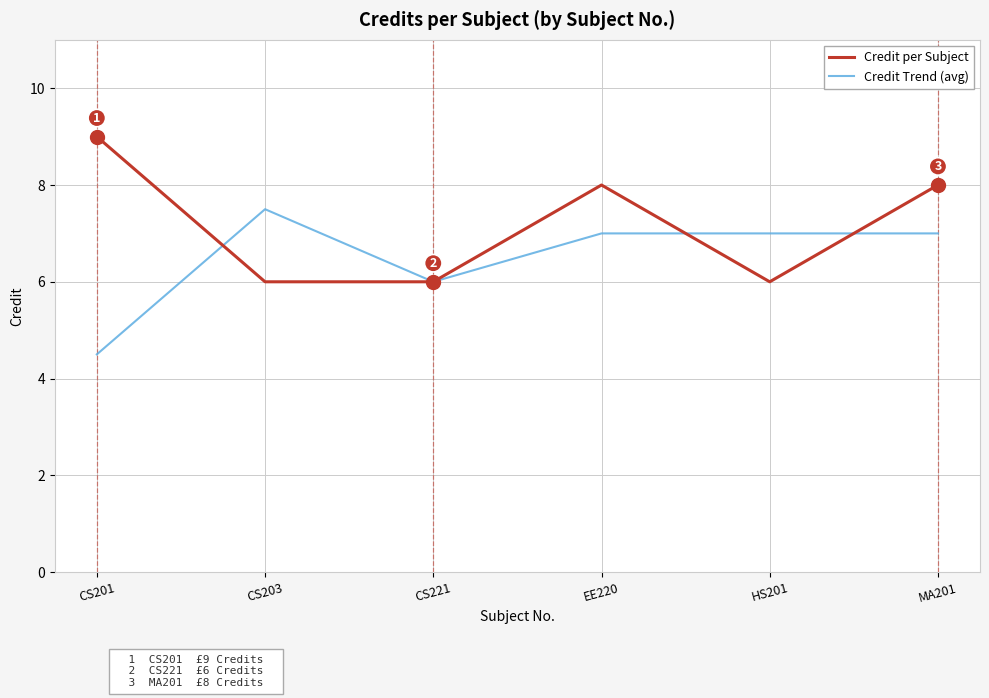

How many Credit Trend (avg) values are between 6 and 7?

4